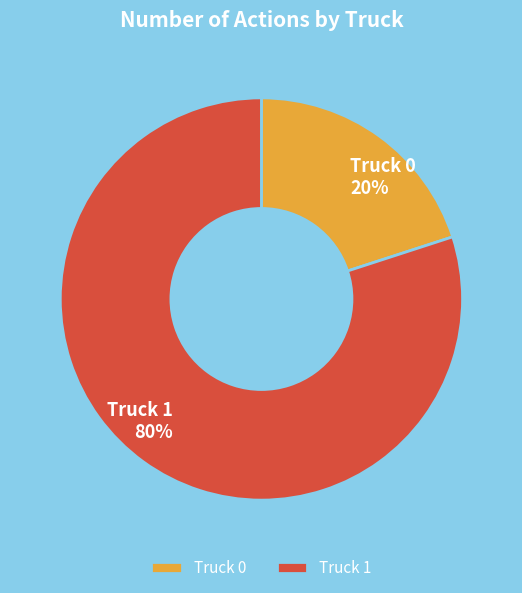

Which has a higher value, Truck 1 or Truck 0?

Truck 1